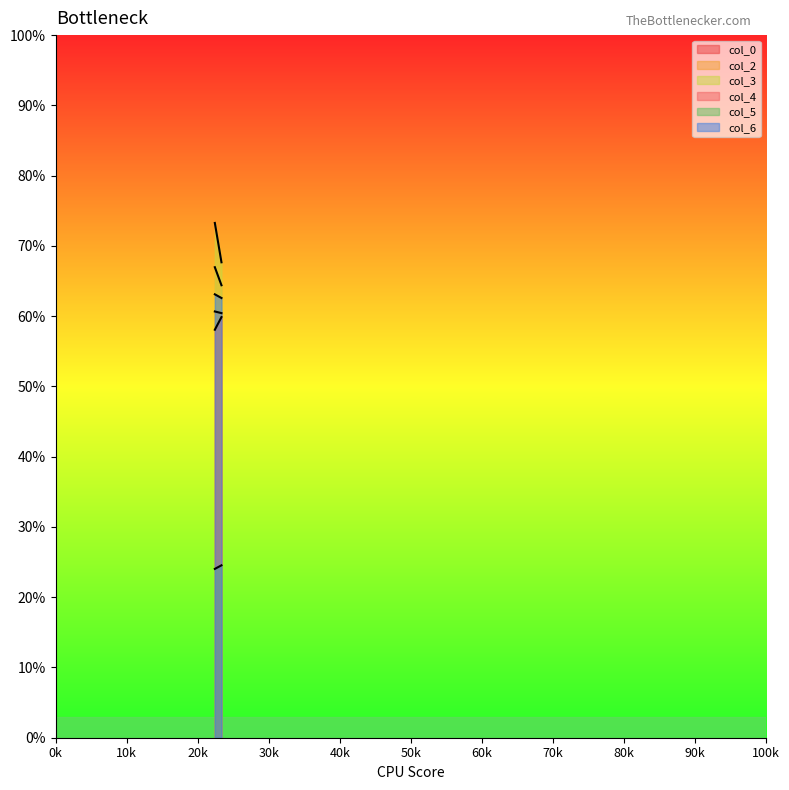

The value of col_5 at 23.33333333 is 24.5. True or false?

True